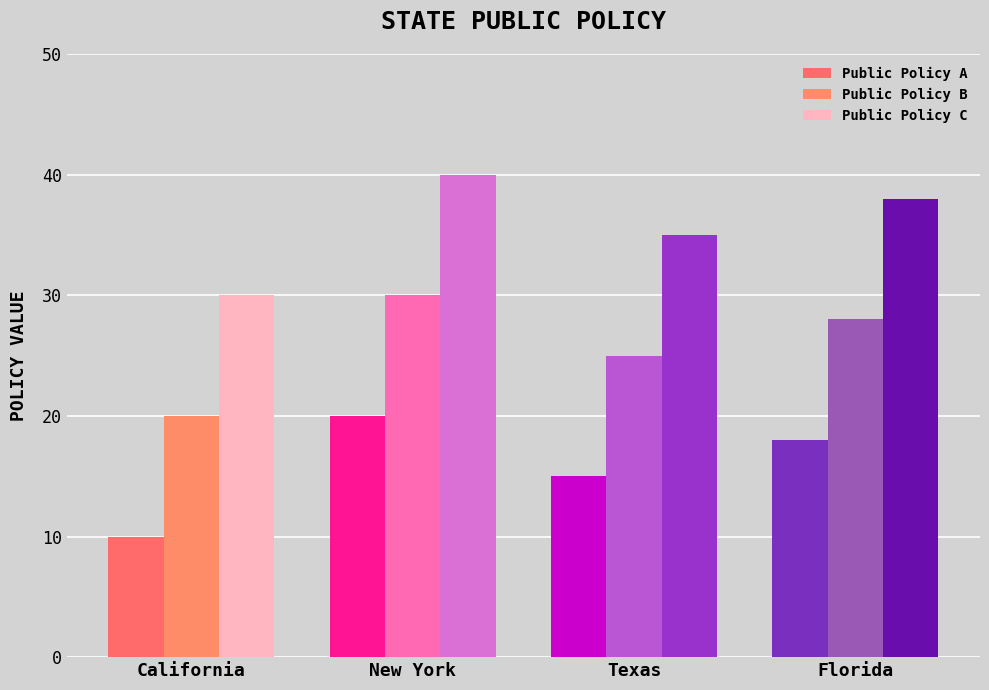

How many distinct data groups are displayed?

3